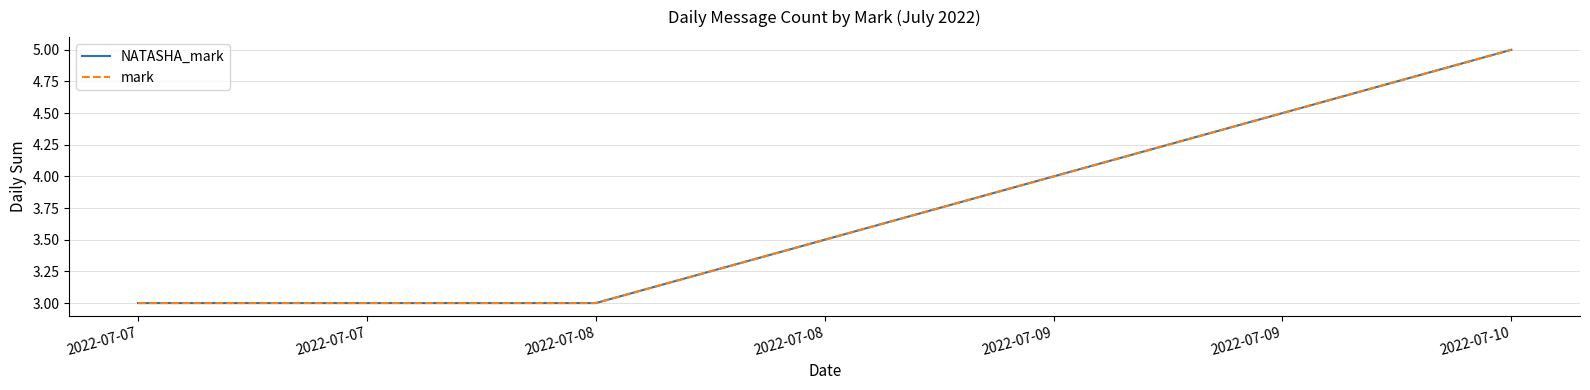

Is this an area chart (filled region under the line)?

No